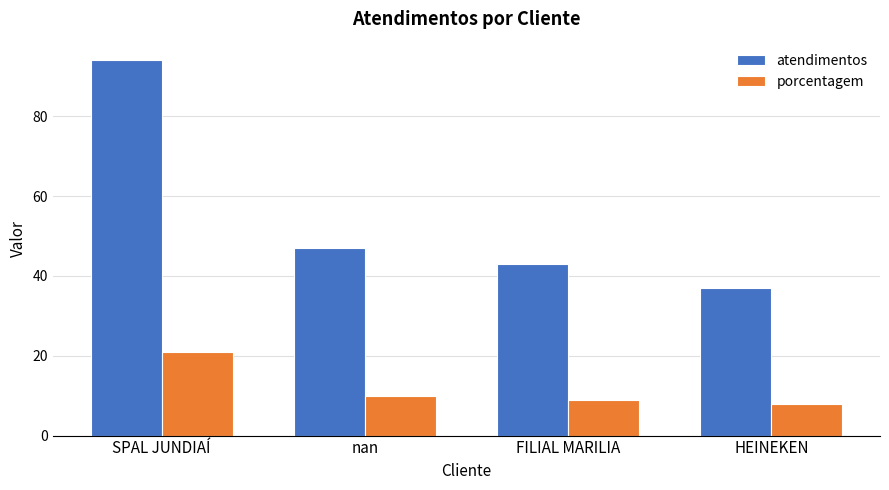

The value of atendimentos at SPAL JUNDIAÍ is 94. True or false?

True